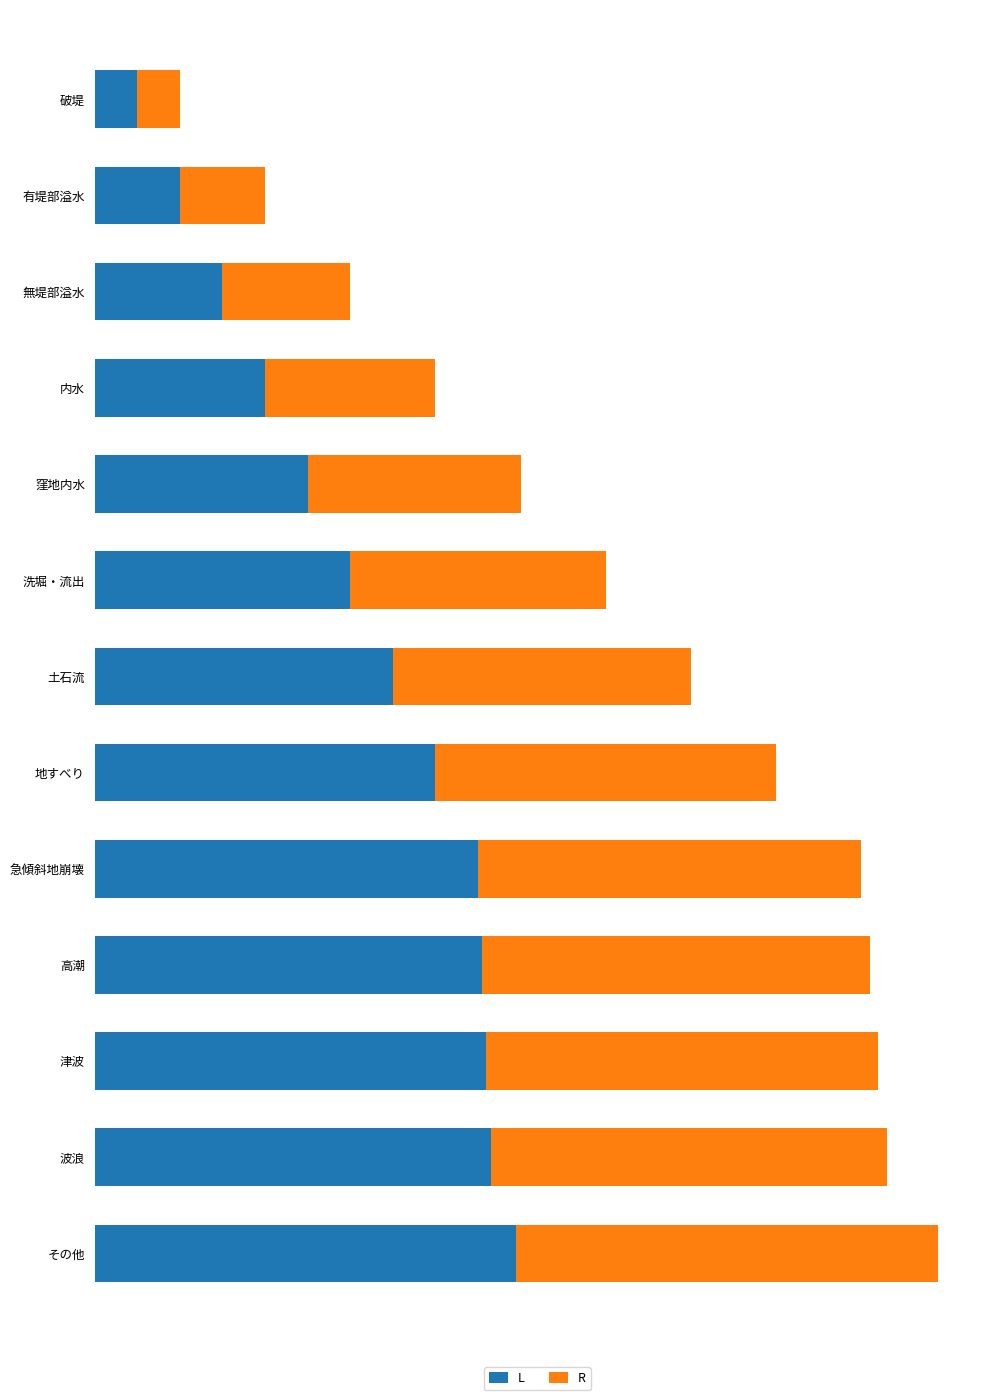

What is the average value of the R series?

63